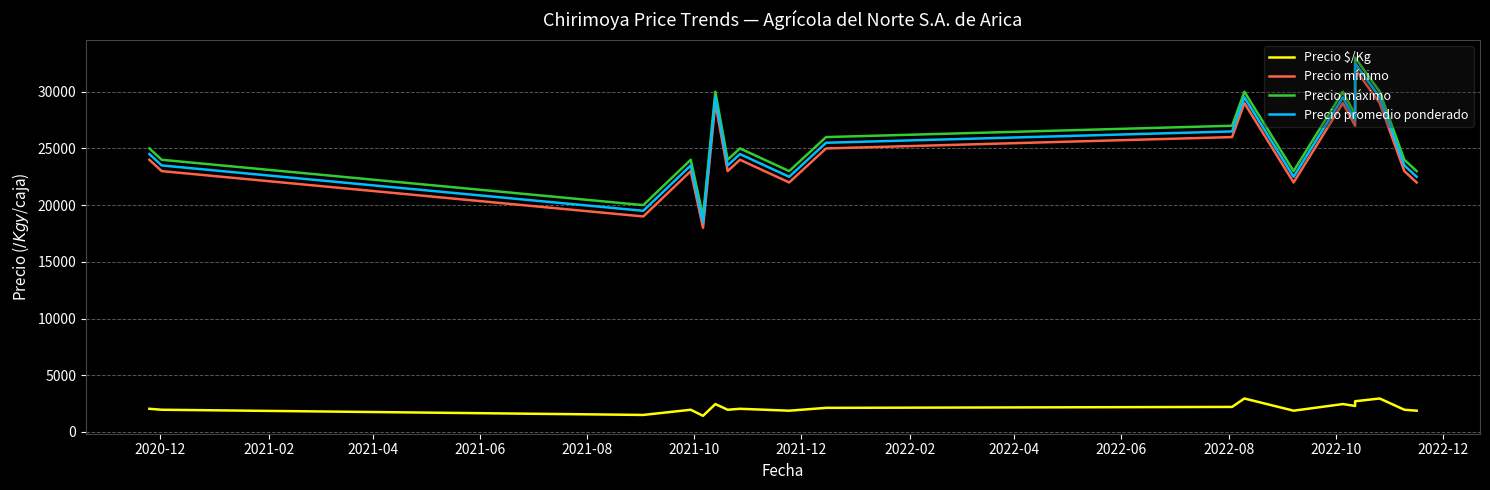

How many interior local valleys does the Precio mínimo series have?

6